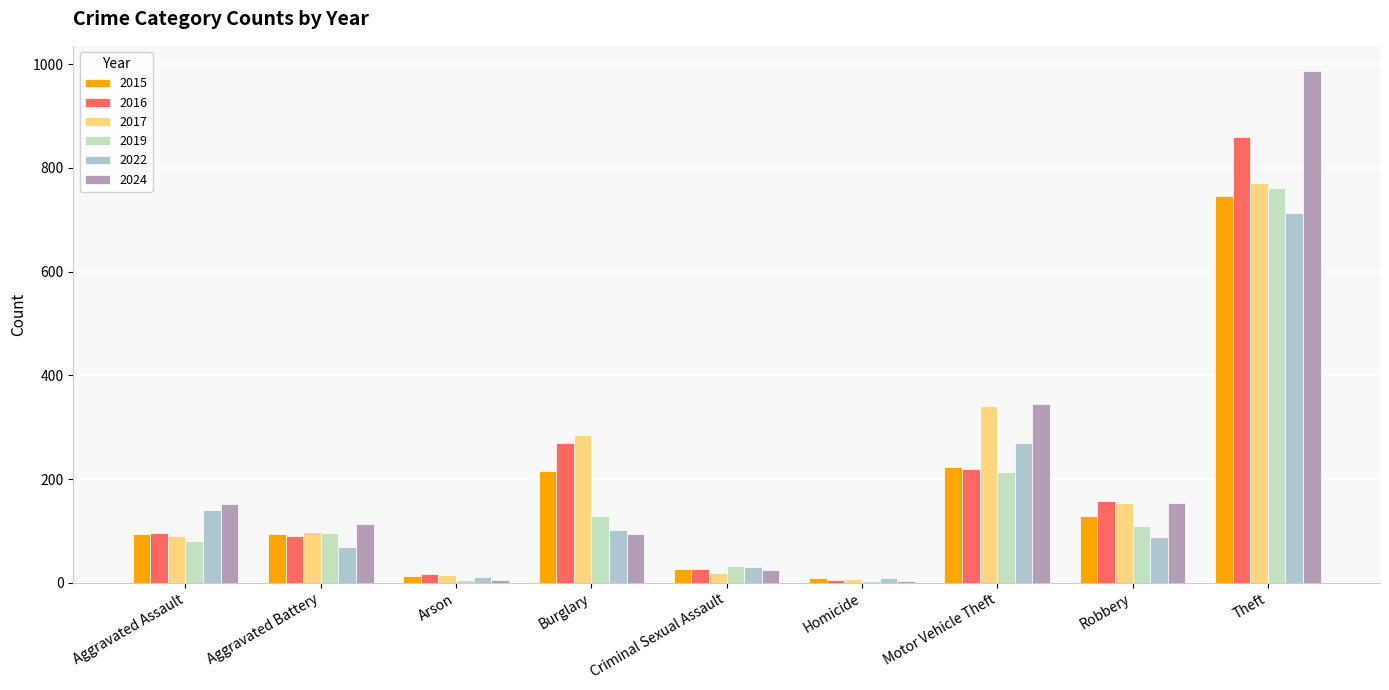

At which label does 2022 first exceed 89?

Aggravated Assault